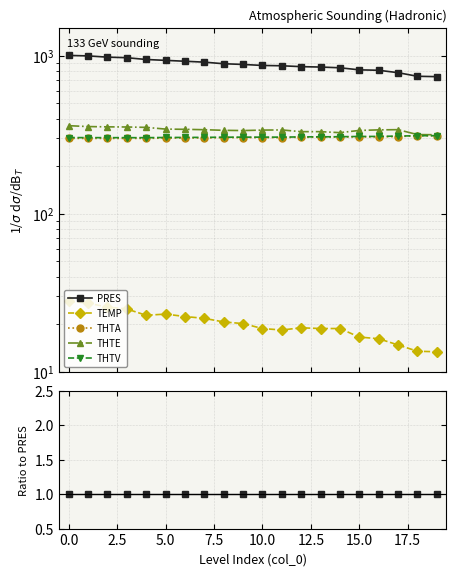

How many data points does each series have?

20